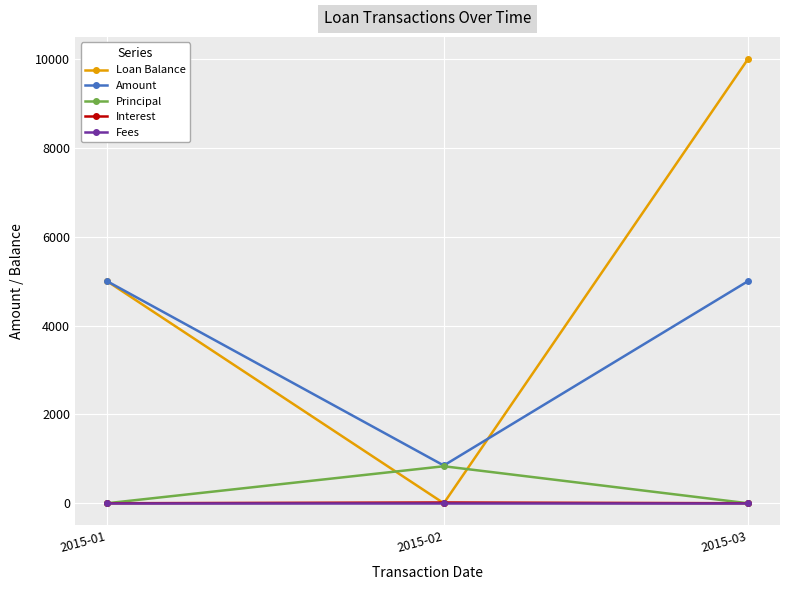

Which series has the widest spread of values?

Loan Balance